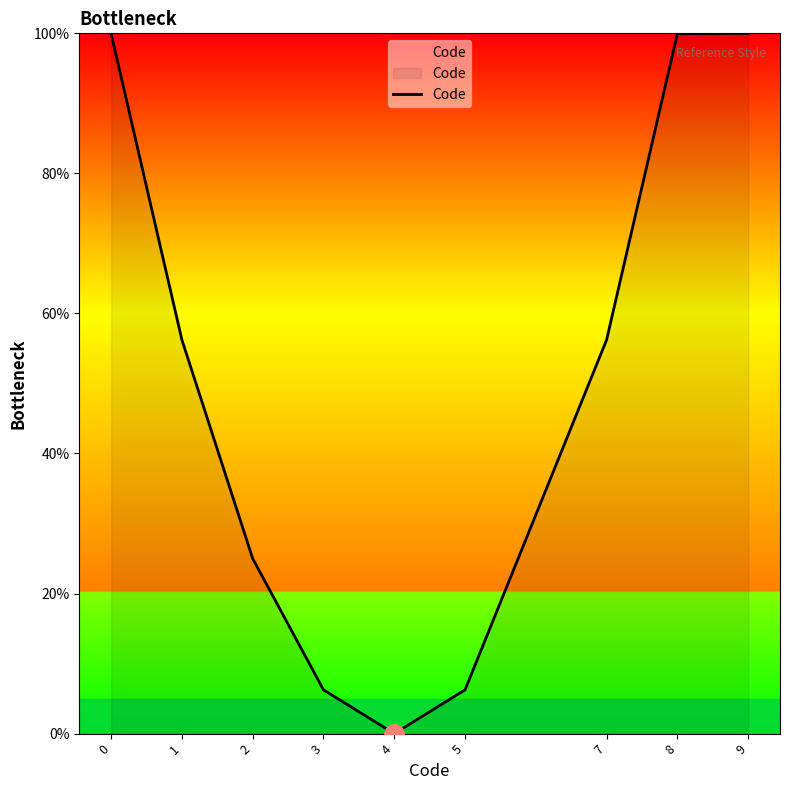

What is the greatest value displayed?

100.0